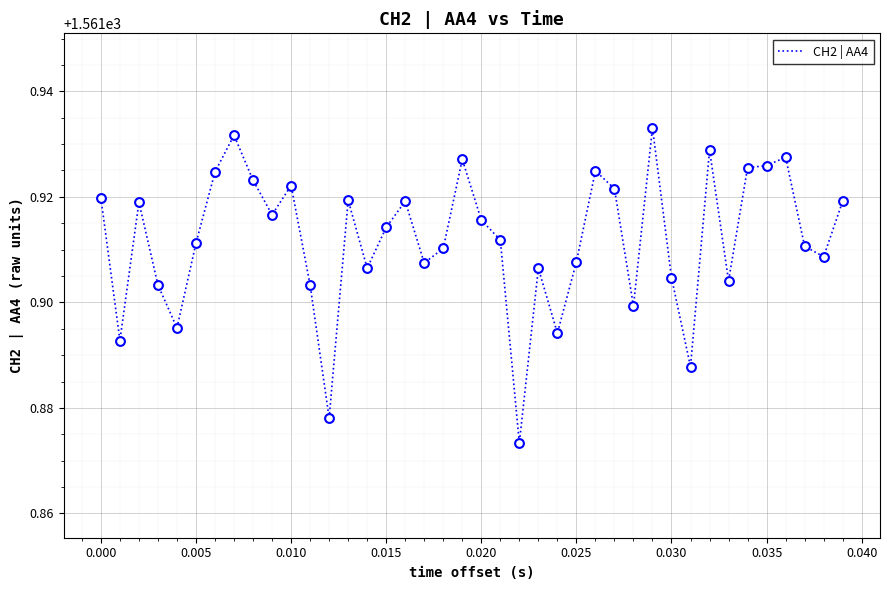

Does the chart have visible grid lines?

Yes